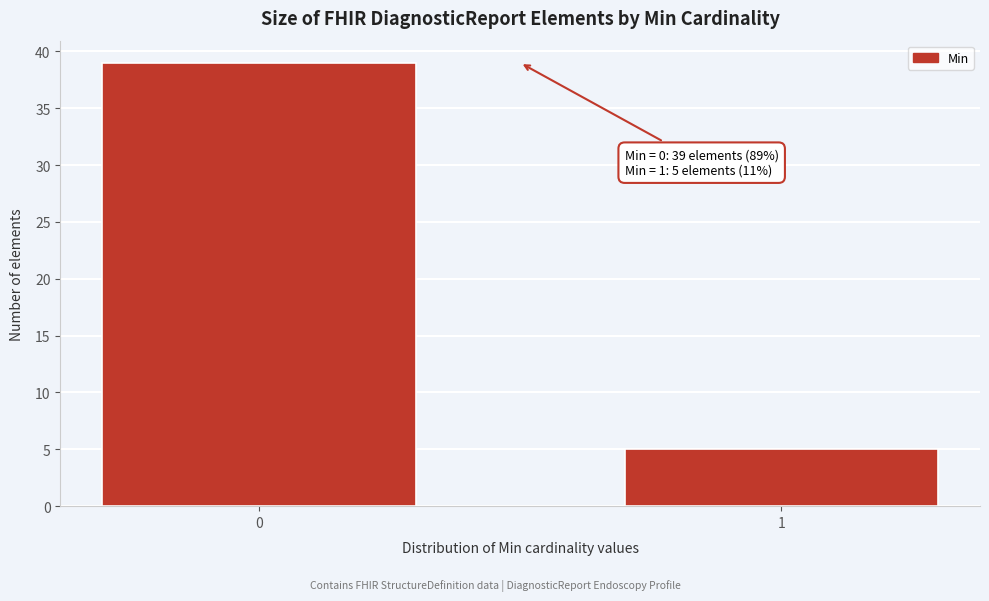

Reading left to right, what are all the values shown in this chart?

39	5